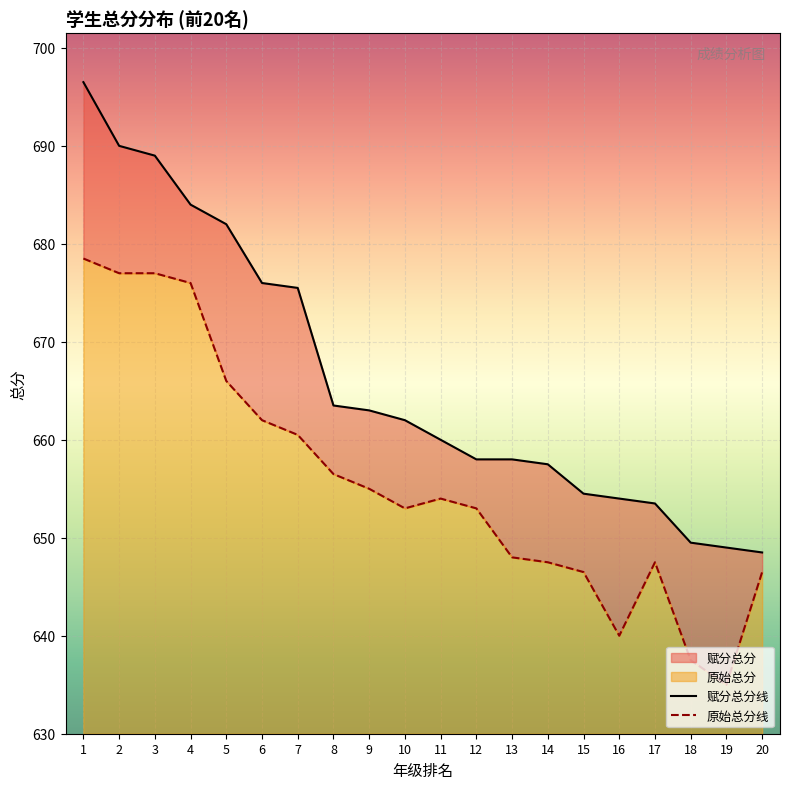

True or false: 赋分总分 and 原始总分 cross at least once.

False